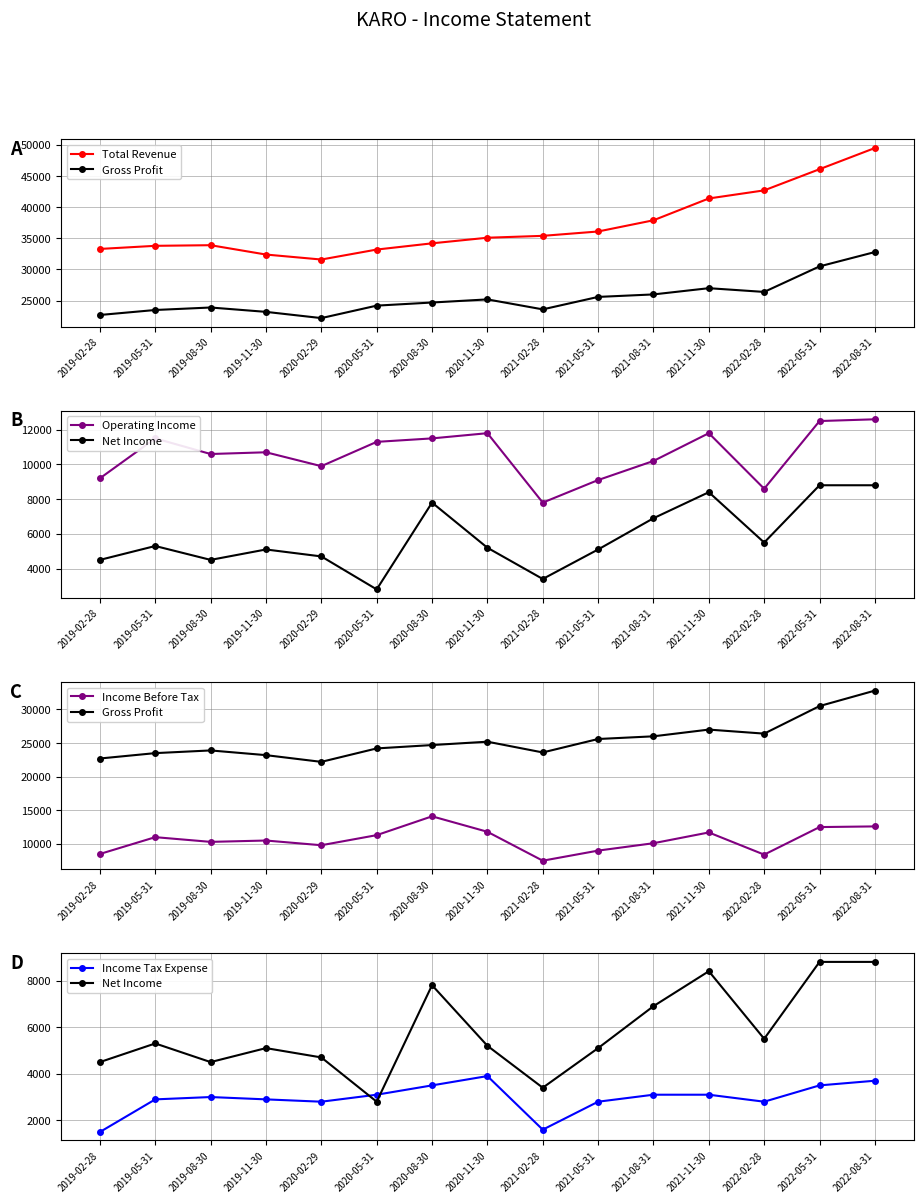

True or false: Operating Income has a value of 9900 at 2020-02-29.

True